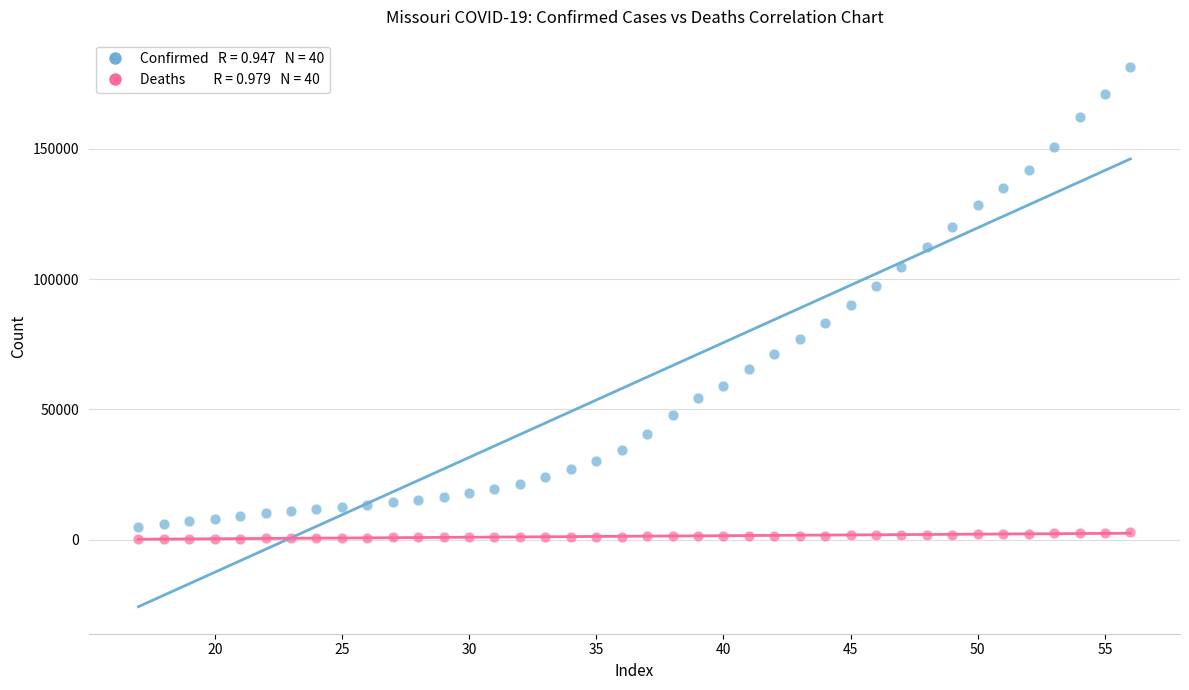

Across all data points, what is the range of Y values (max minus min)?

181340